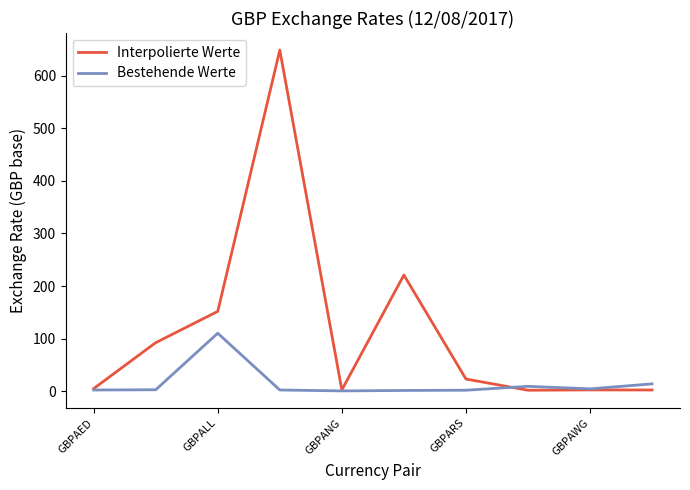

Rank the series by their maximum value, from lowest to highest.

Bestehende Werte, Interpolierte Werte